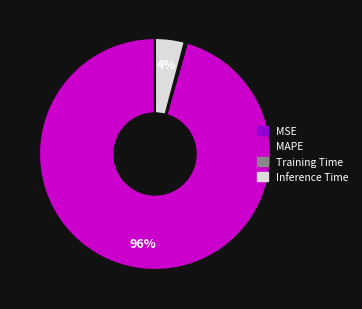

True or false: Training Time accounts for 7% of the total.

False